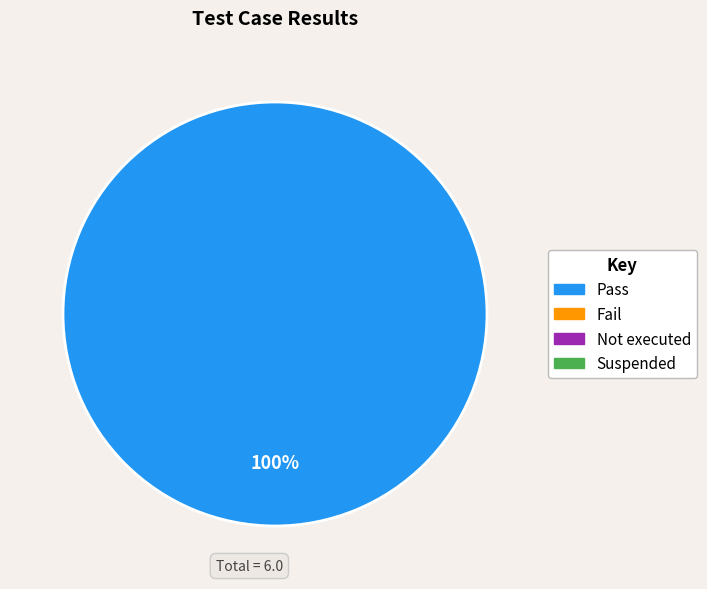

Does any single category account for the majority?

Yes